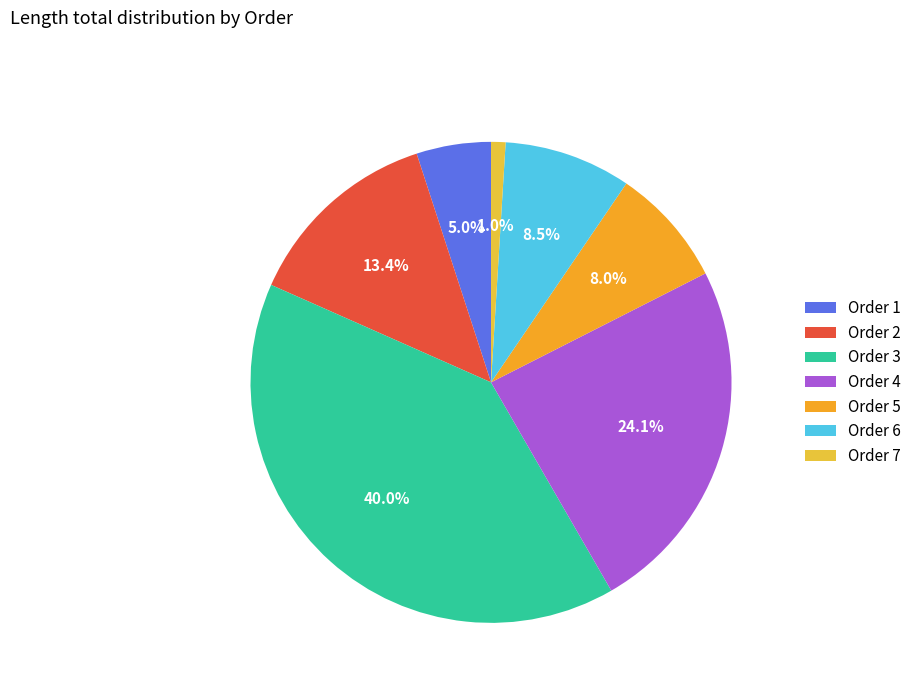

Which category has the biggest portion of the pie?

Order 3